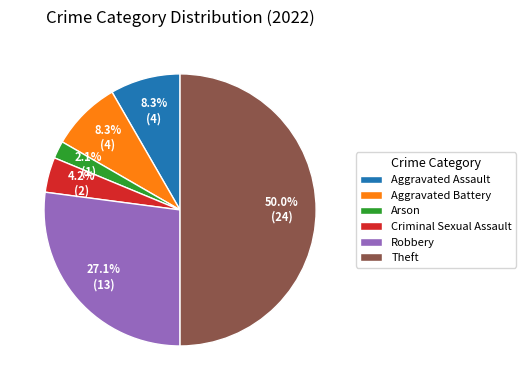

What percentage do Aggravated Battery and Criminal Sexual Assault together represent?

12.5%